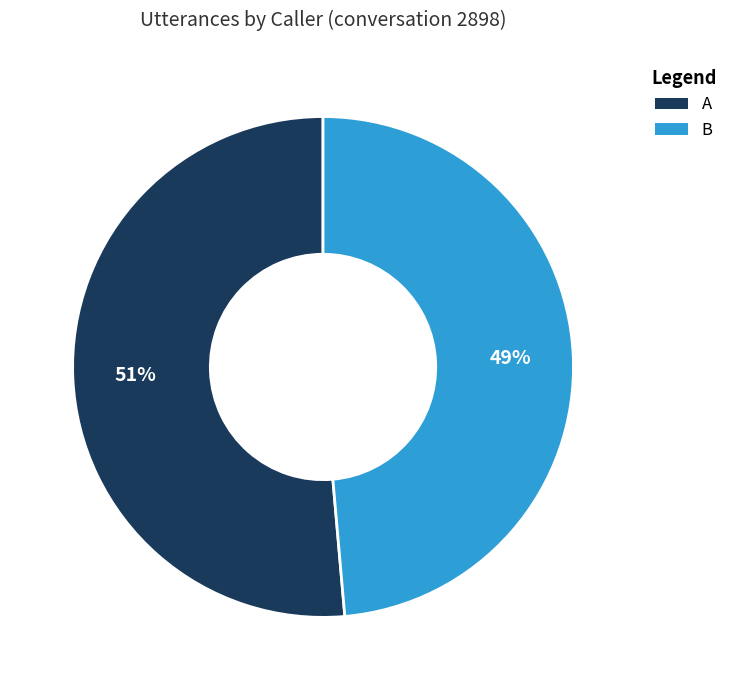

Between A and B, which is larger?

A